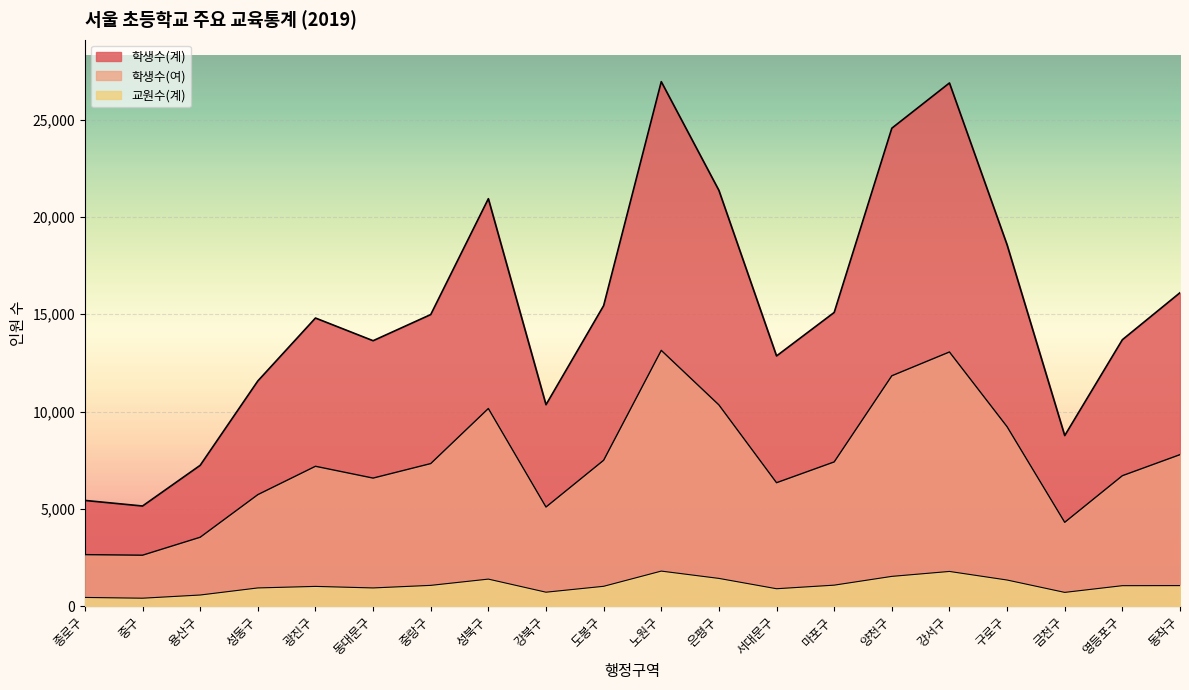

True or false: 학생수(여) and 교원수(계) cross at least once.

False